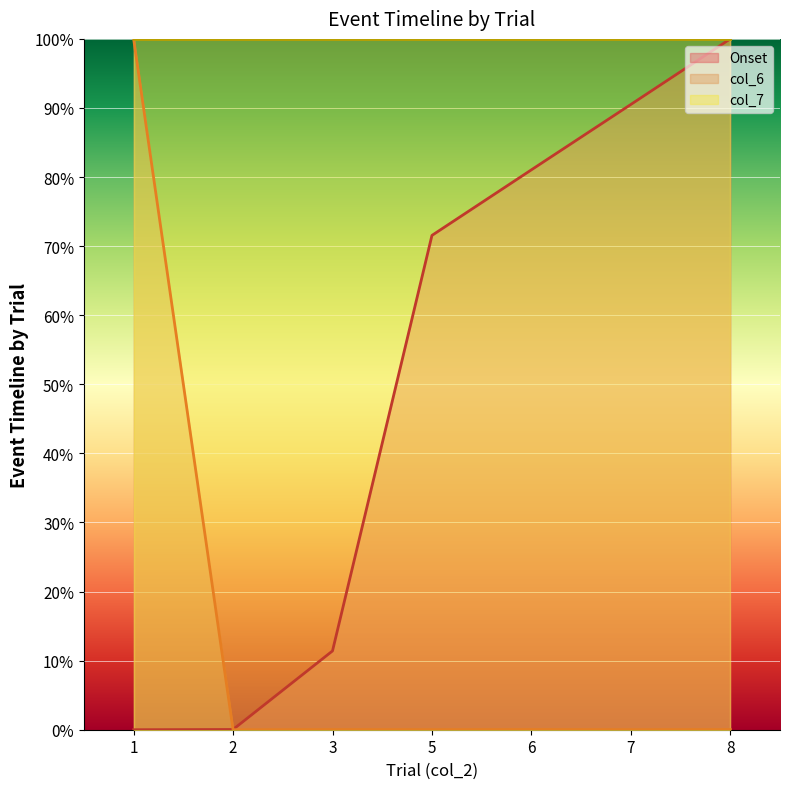

Where is Onset nearest to the value 50?

5